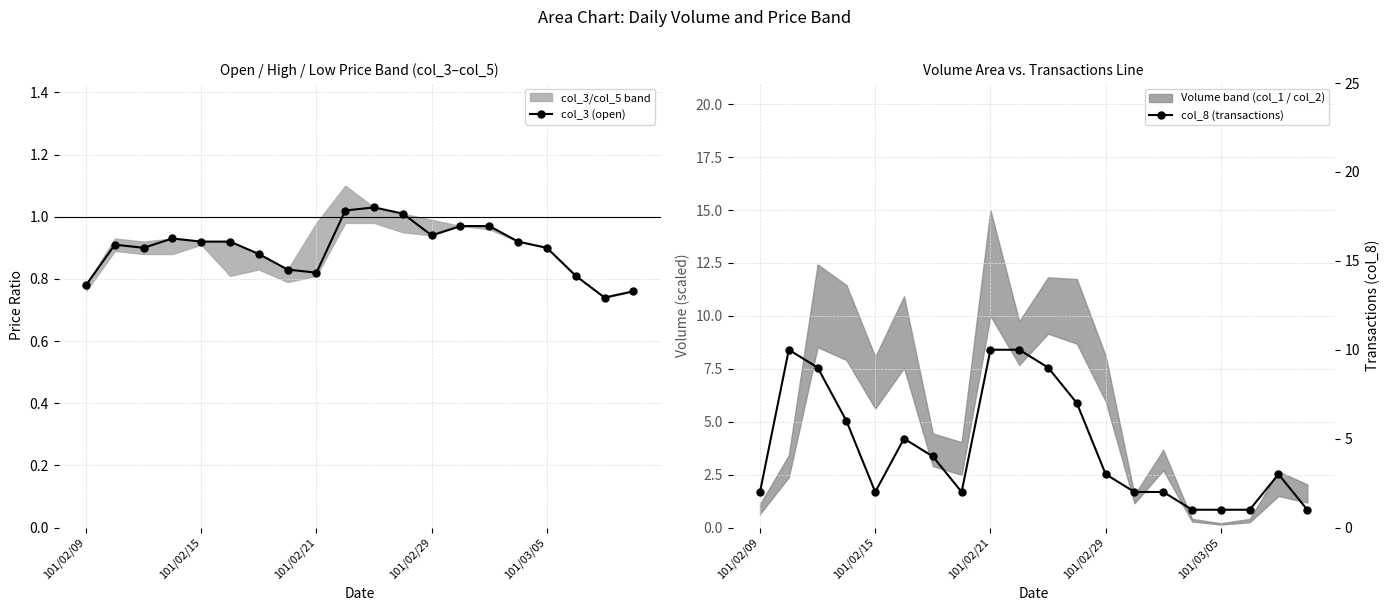

List the series in order of their peak value, highest first.

col_8 (transactions), col_3 (open)